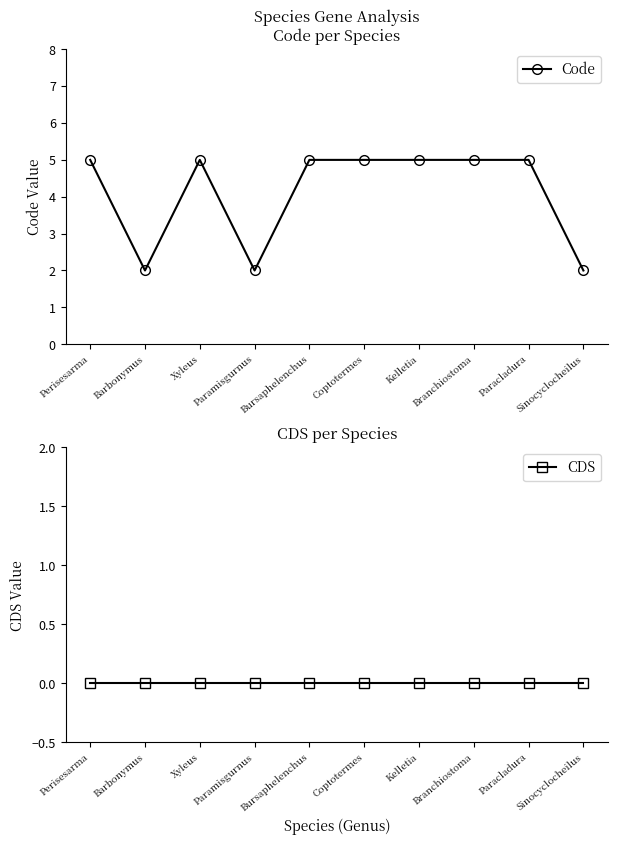

Which series has the largest total across all categories?

Code